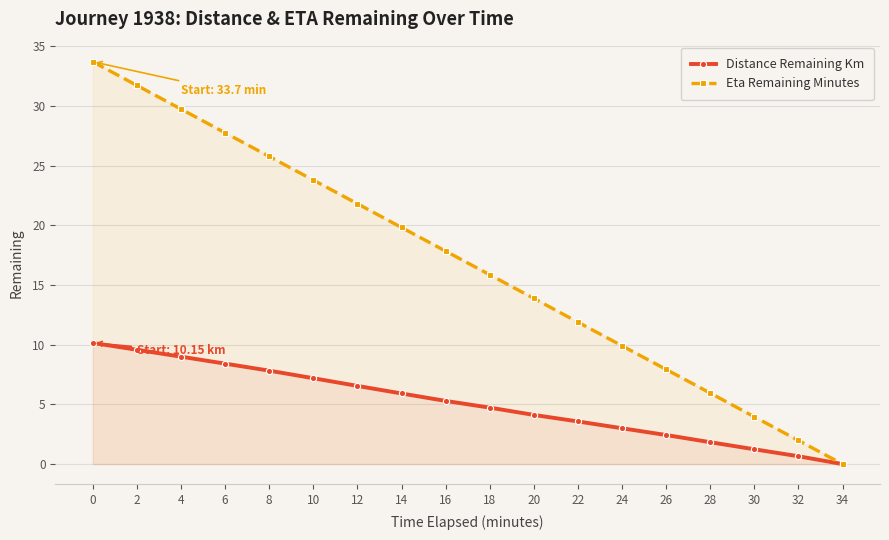

Is it true that Eta Remaining Minutes equals 9.3 at 18?

False